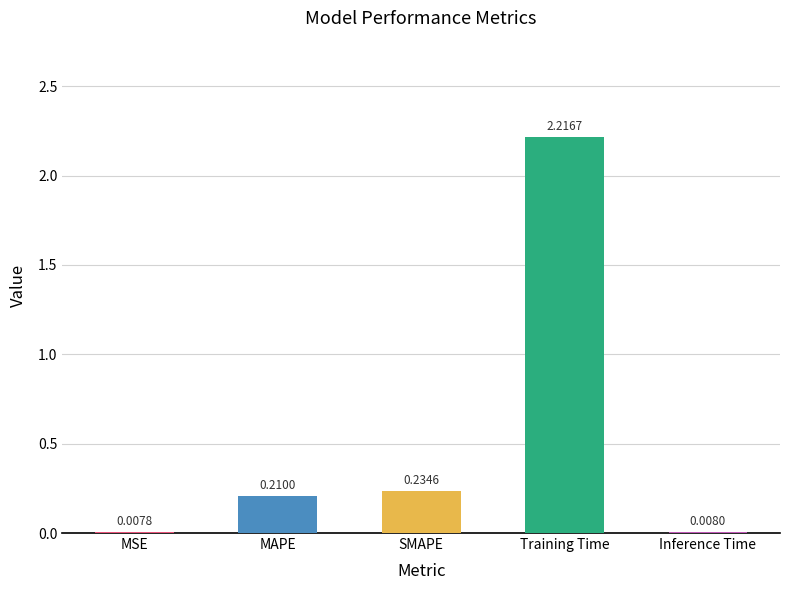

At which category does the chart reach its peak across all series?

Training Time